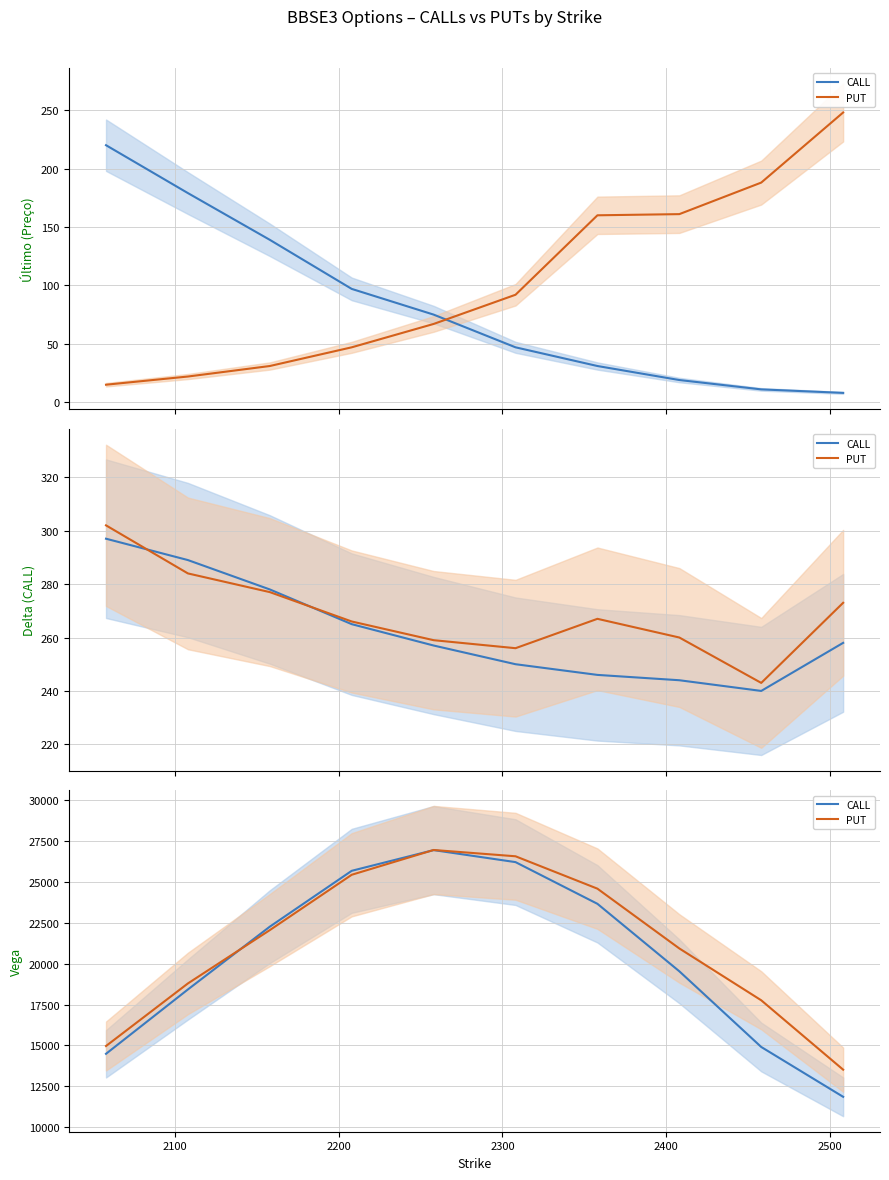

Is the value of CALL at 2600 greater than the value of PUT at 2000?

Yes